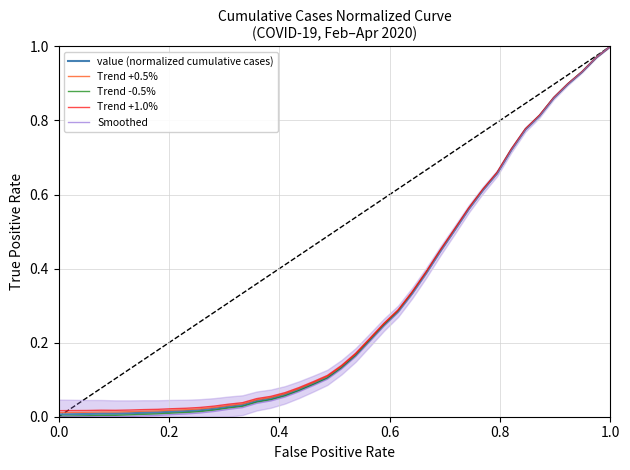

What is the maximum value for Smoothed?

1.0